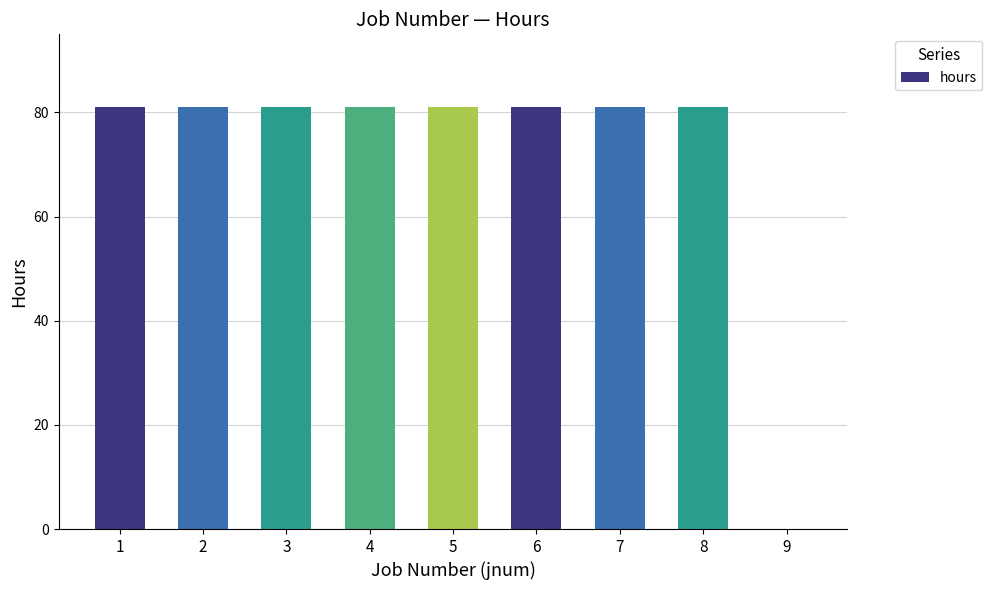

Are the bars grouped side by side (vs. stacked)?

No